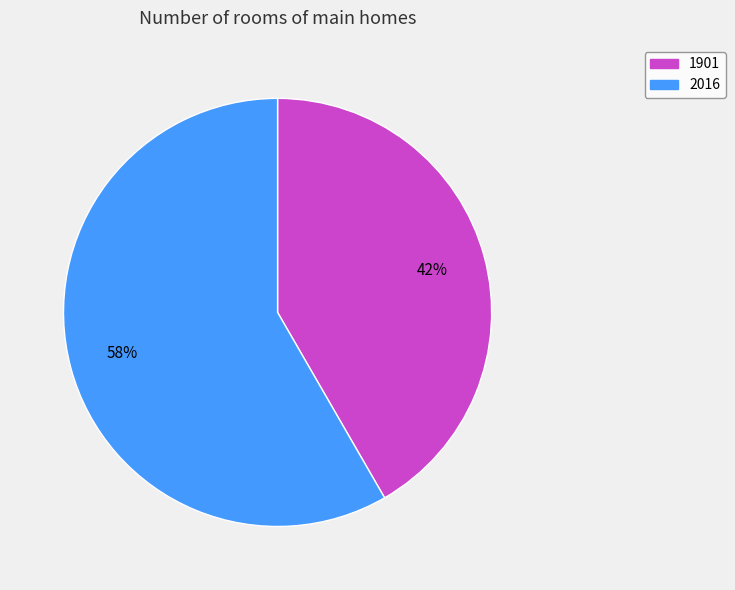

To the nearest percent, what is the combined percentage of 1901 and 2016?

100%